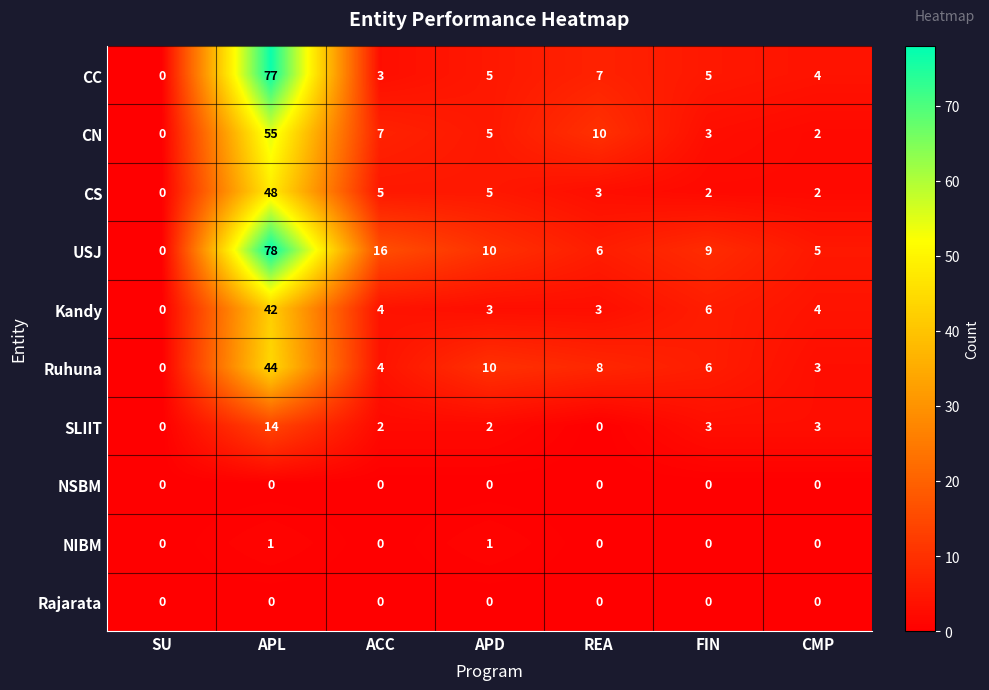

The value of Ruhuna at ACC is 4. True or false?

True